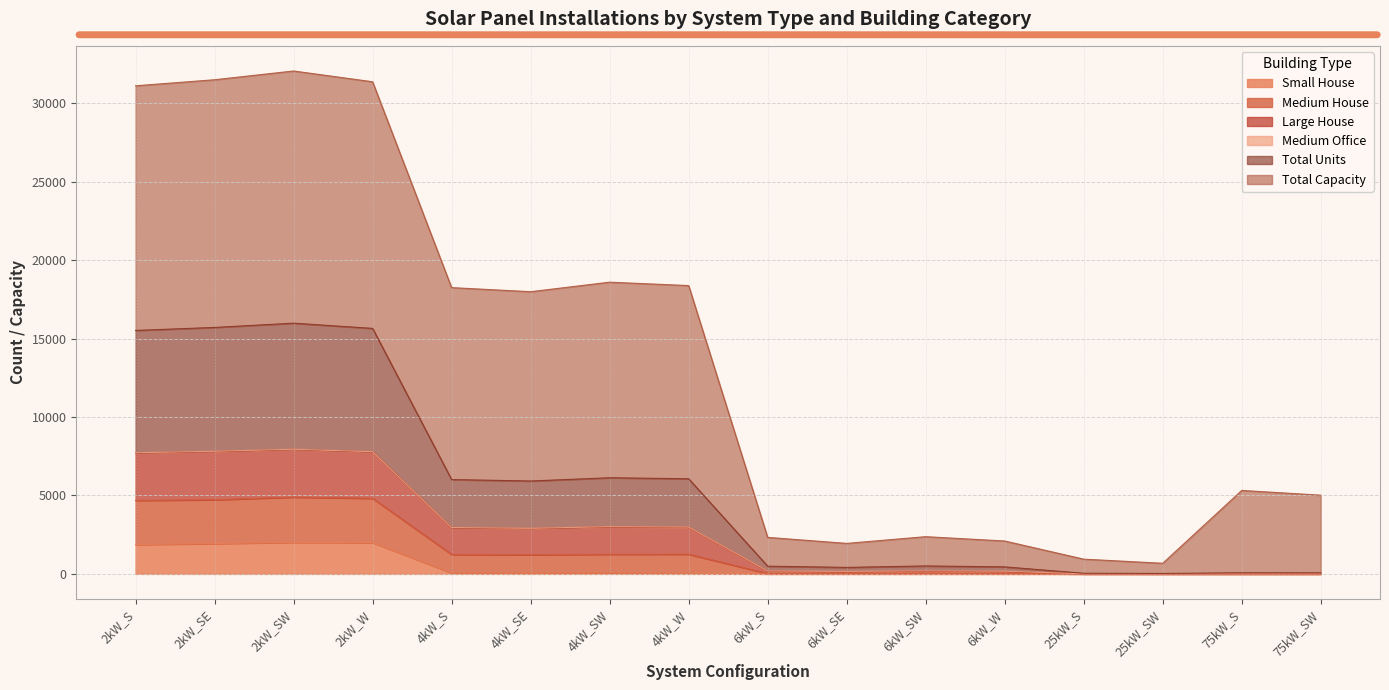

At how many categories does at least one series exceed 25438?

4